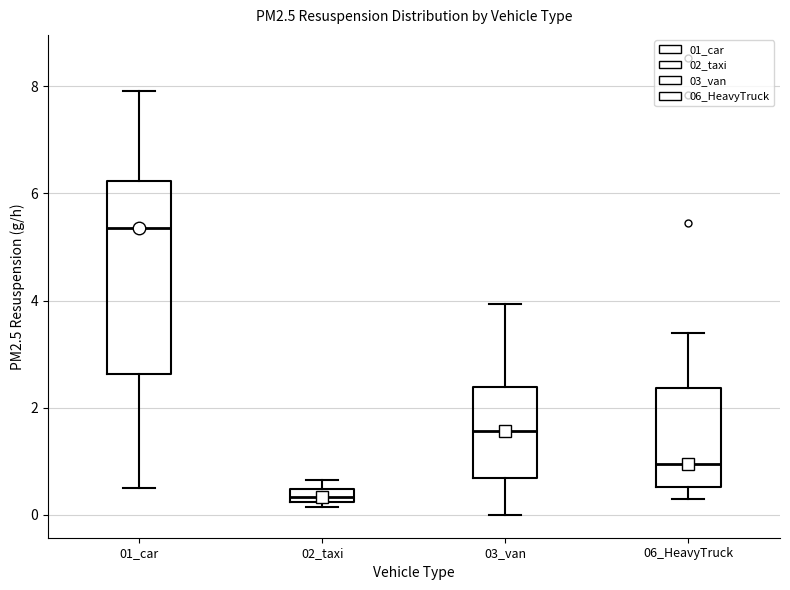

Which box has the highest median line?

01_car